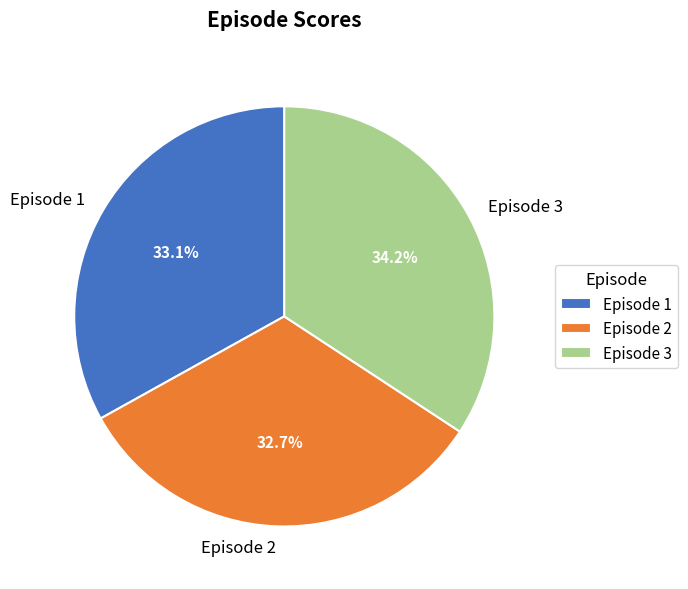

Does Episode 2 account for over 50% of the chart?

No